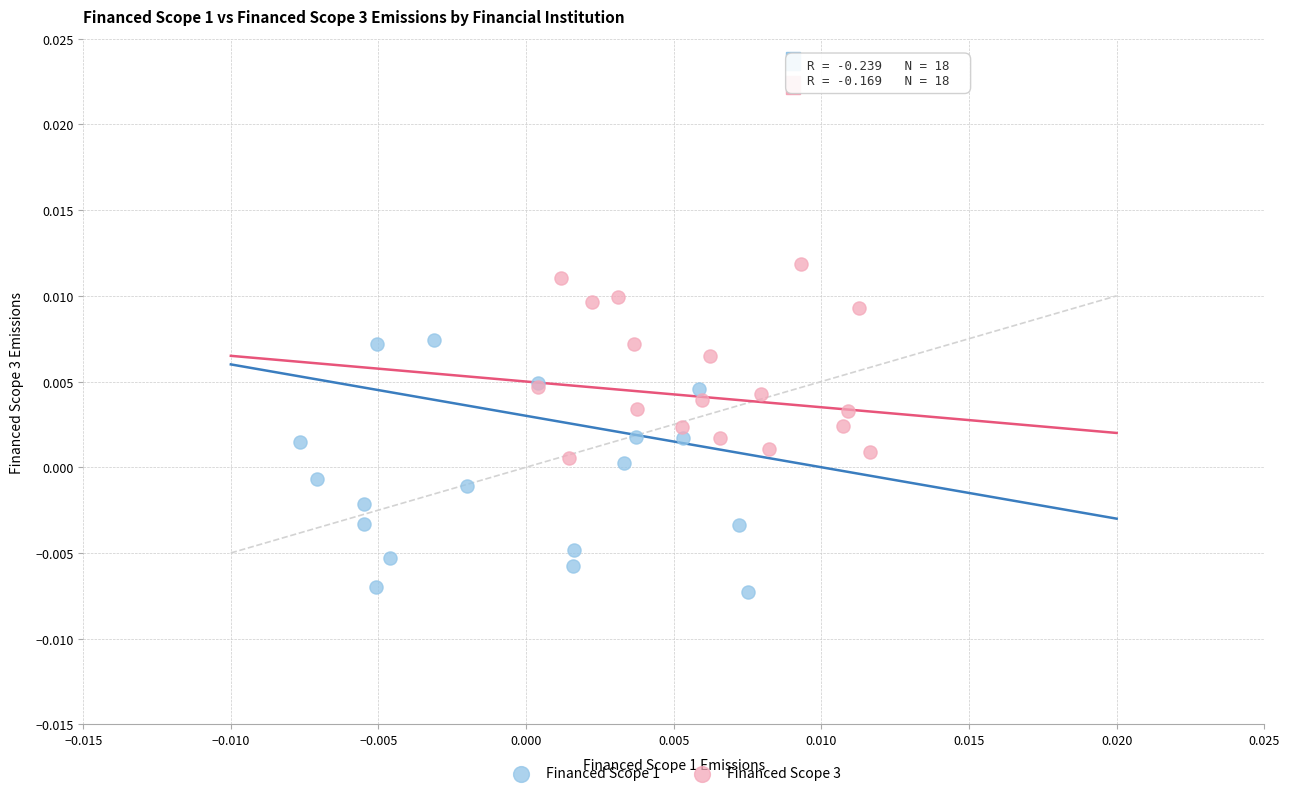

What are all the series names shown in the legend?

Financed Scope 1, Financed Scope 3